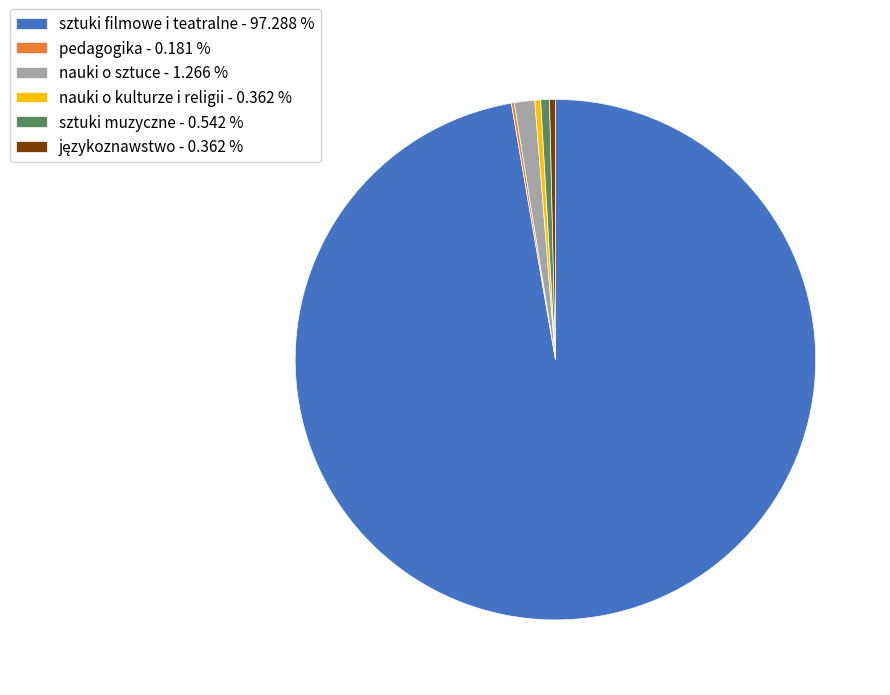

Which category has the biggest portion of the pie?

sztuki filmowe i teatralne